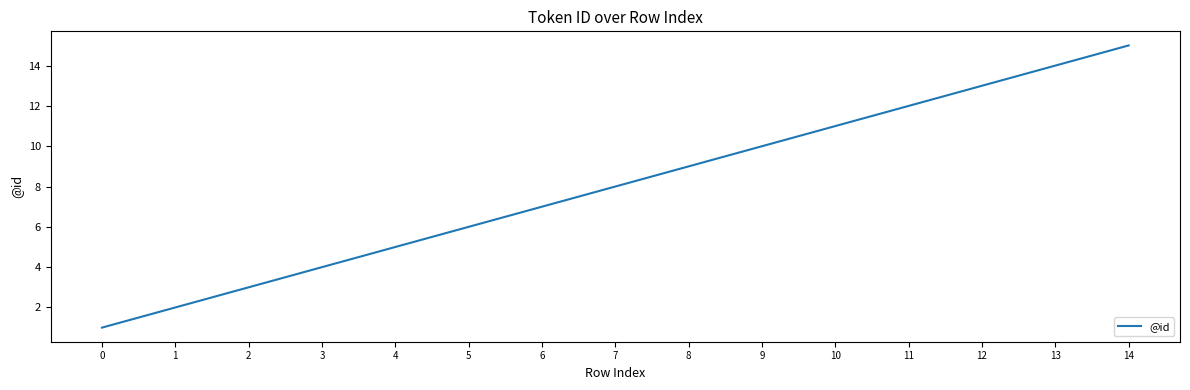

The value at 6 is 3. True or false?

False